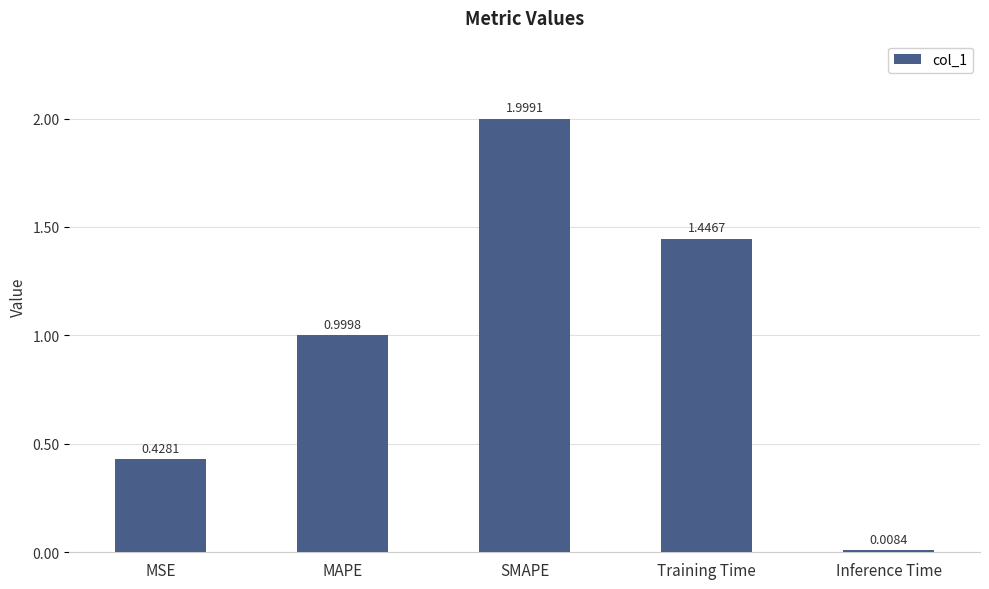

Does the chart contain any negative values?

No